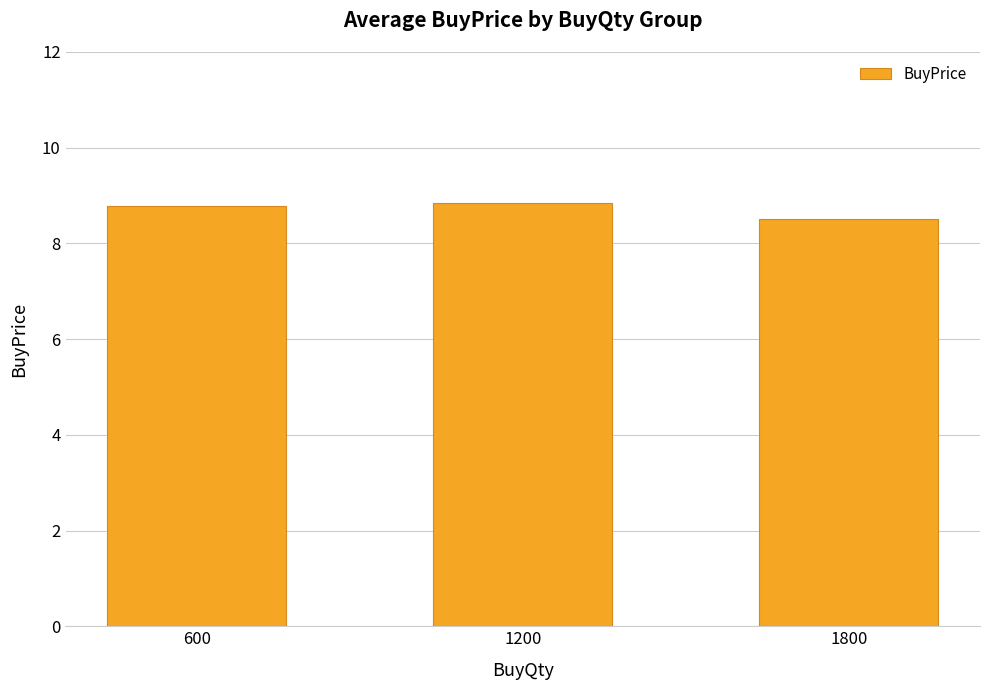

The value at 1800 is 8.5. True or false?

True